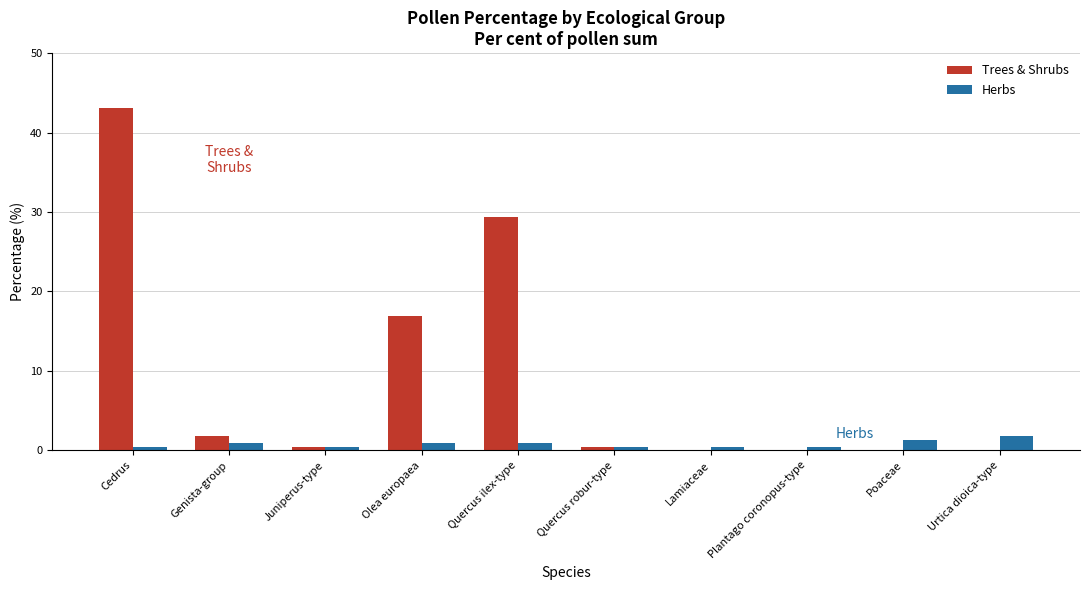

Which series changed the most between Quercus ilex-type and Urtica dioica-type?

Trees & Shrubs